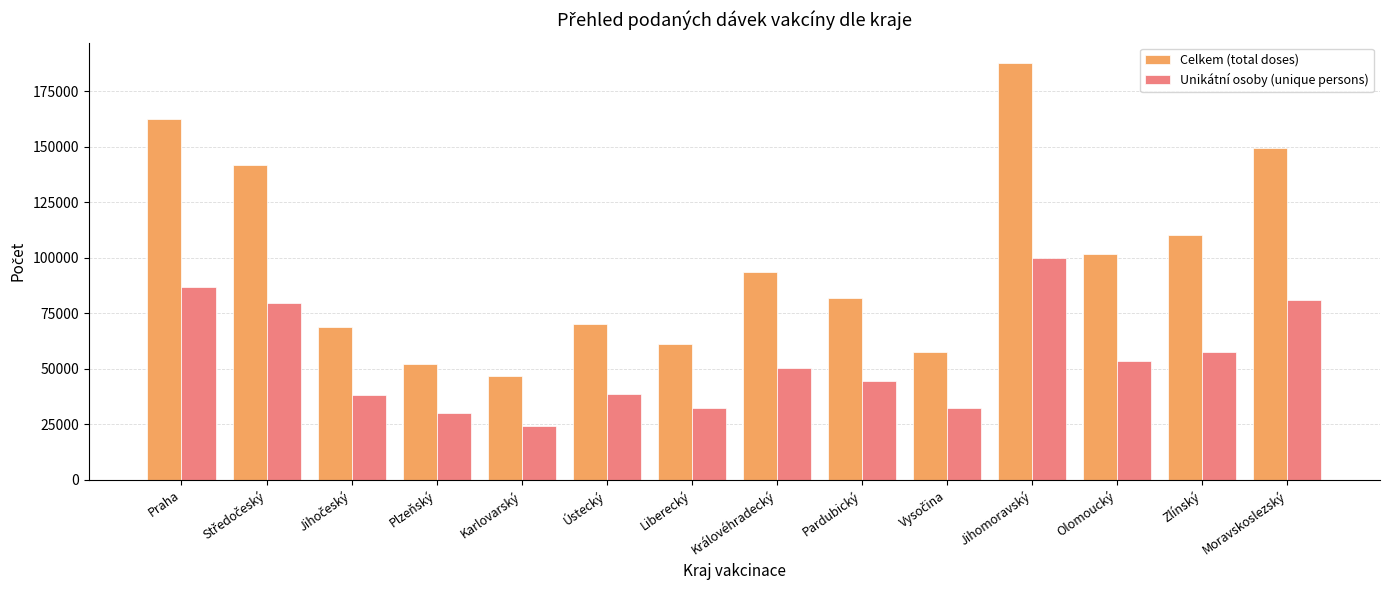

Rank the series by their average value, from highest to lowest.

Celkem (total doses), Unikátní osoby (unique persons)